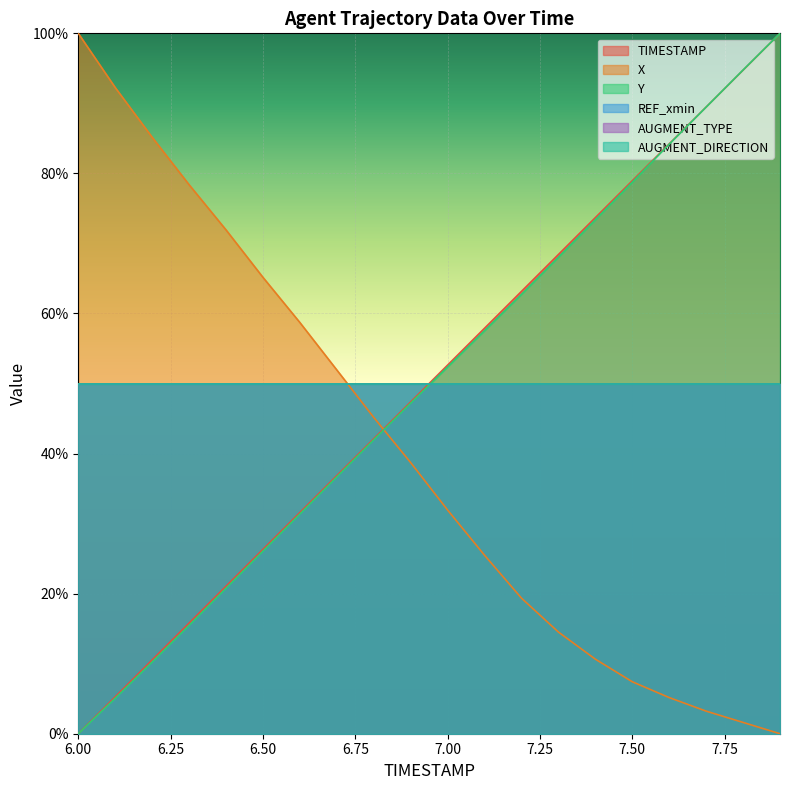

Which series has the largest total across all categories?

TIMESTAMP